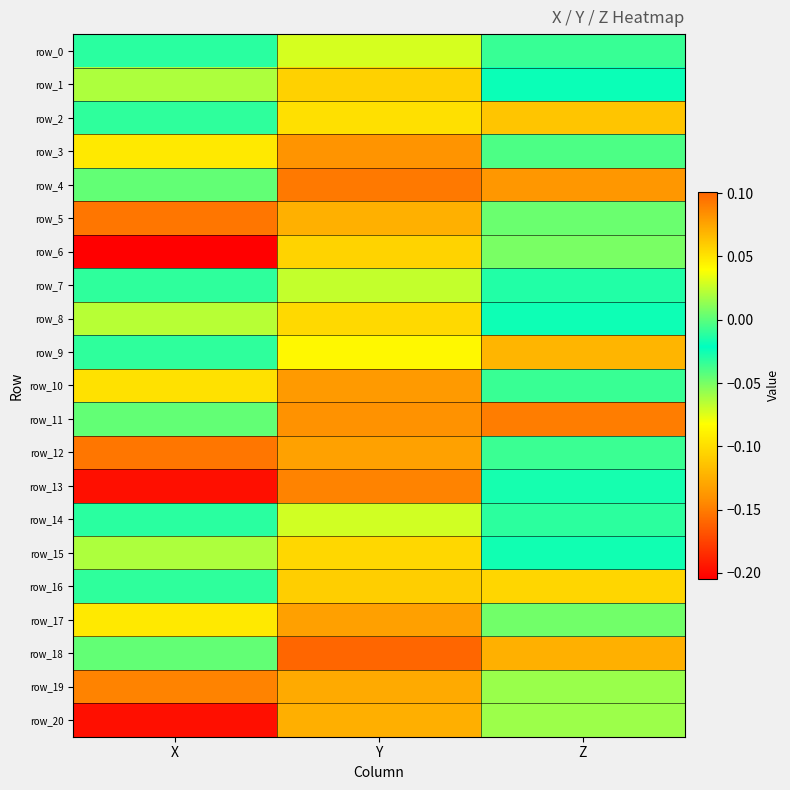

List the series in order of their peak value, highest first.

row_18, row_4, row_11, row_13, row_3, row_10, row_17, row_12, row_19, row_20, row_5, row_9, row_2, row_16, row_1, row_6, row_15, row_8, row_0, row_14, row_7